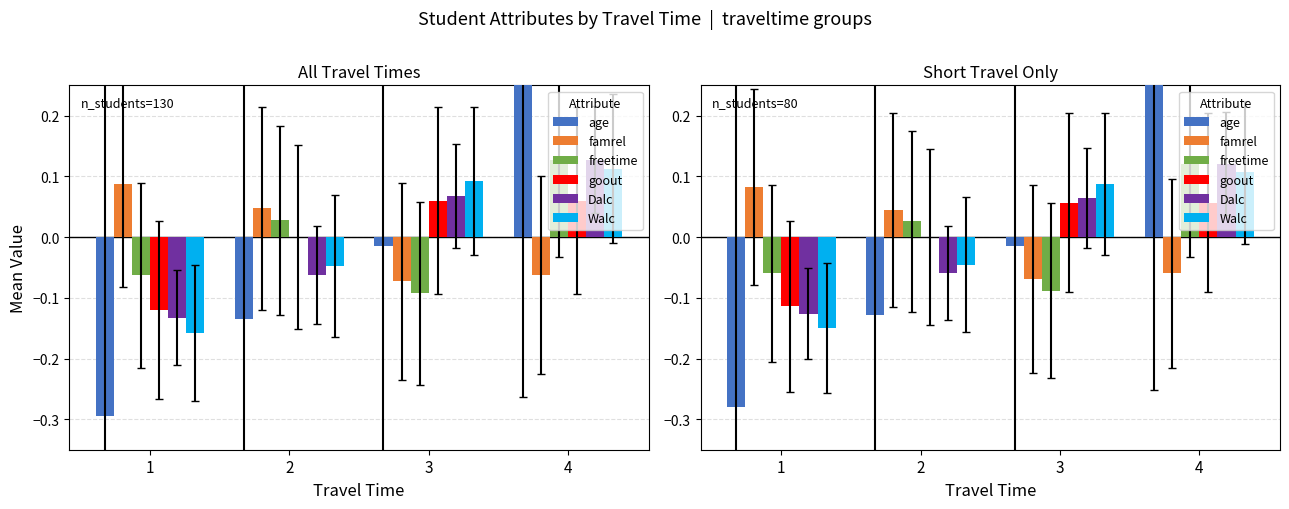

At which category is the sum across all series the highest?

4